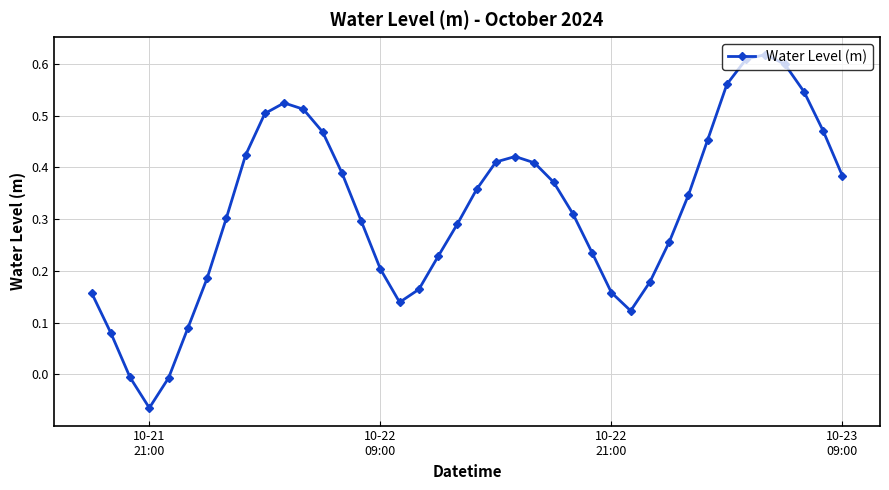

Count the number of values greater than 0.

37